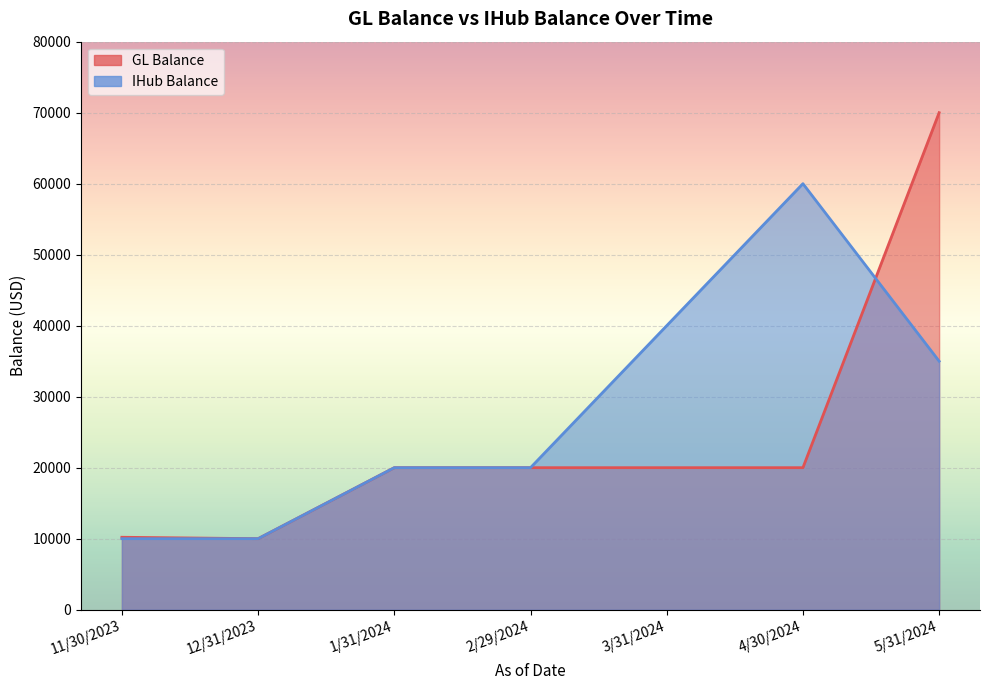

Is it true that GL Balance equals 20000.0 at 2/29/2024?

True